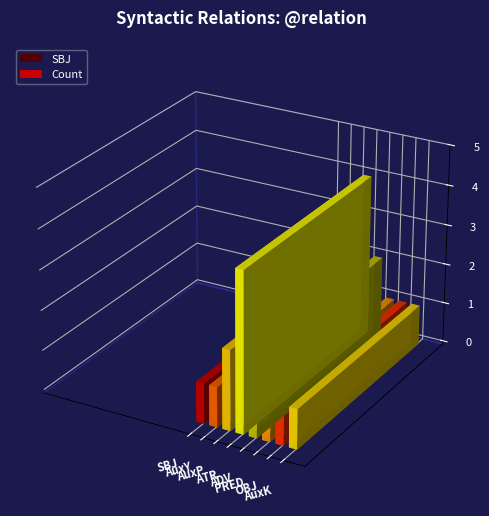

What is the difference between the second highest and second lowest values?

1